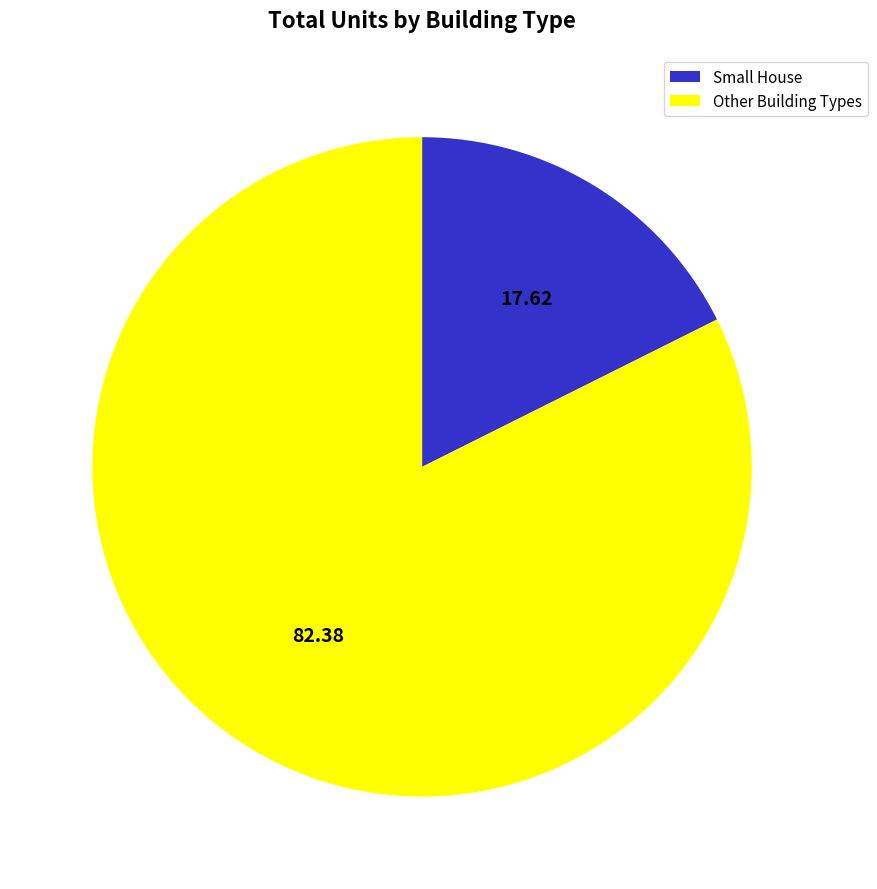

Which slice is the smallest?

Small House